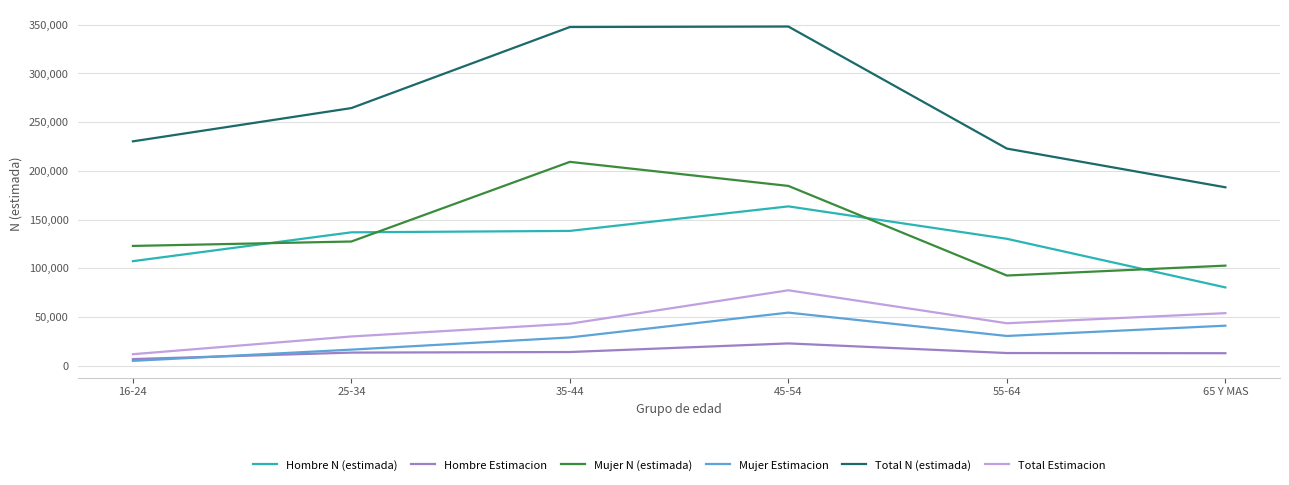

True or false: Hombre Estimacion and Mujer N (estimada) intersect in this chart.

False